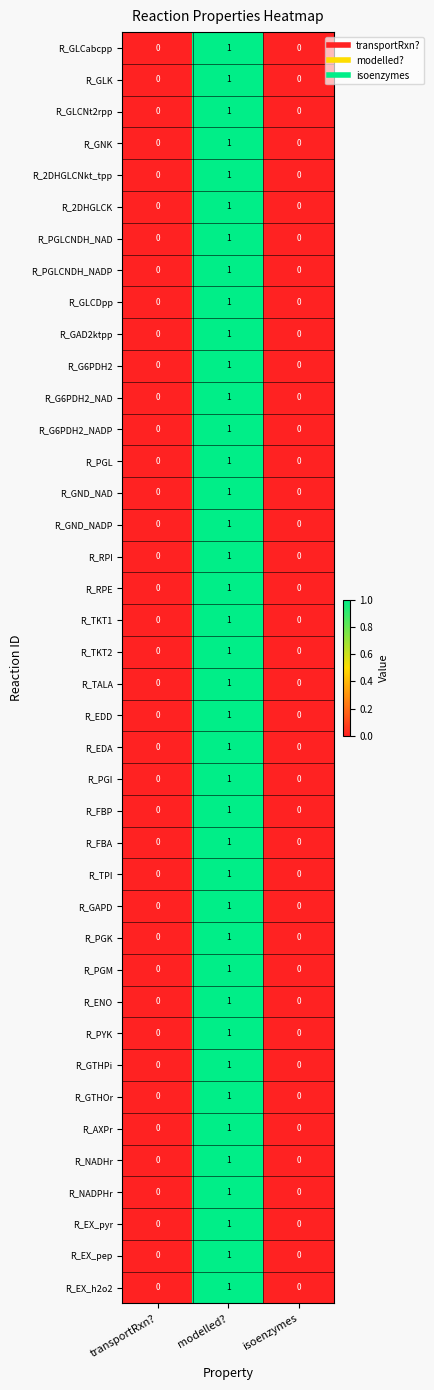

True or false: R_GLCabcpp has a value of 0 at isoenzymes.

True